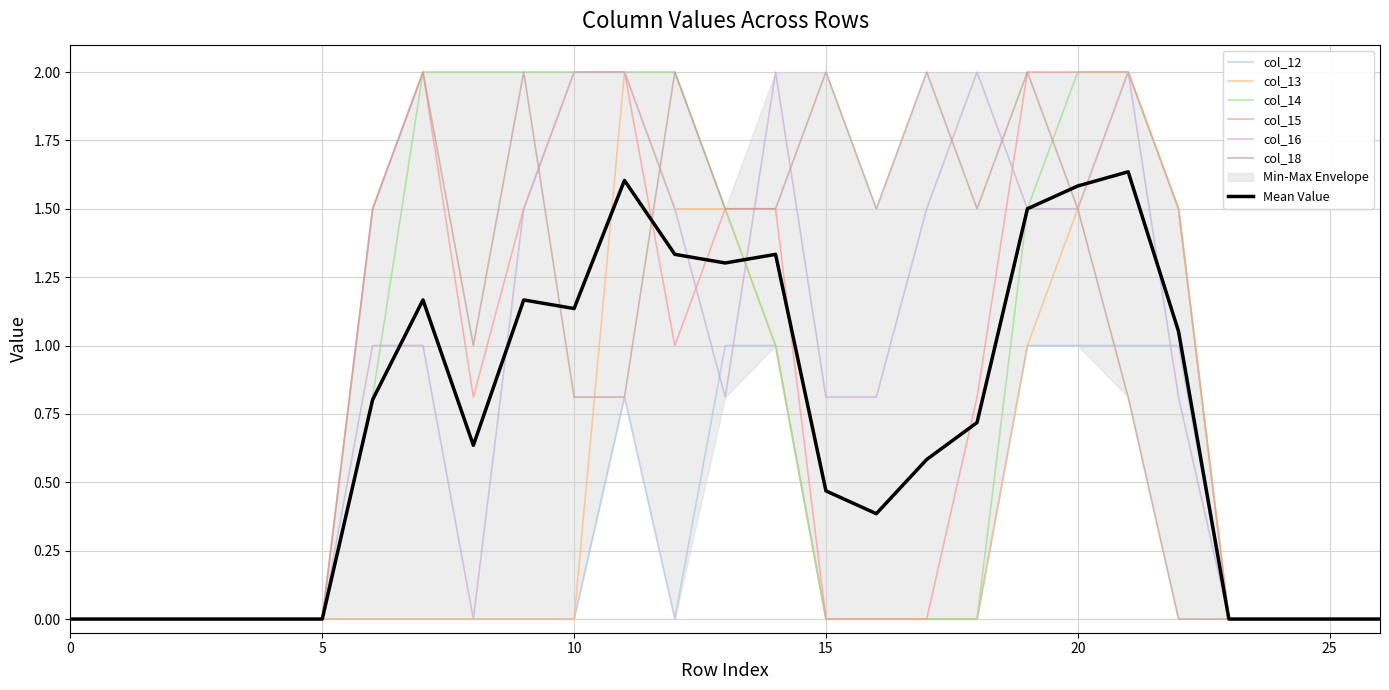

True or false: col_13 and col_15 intersect in this chart.

False